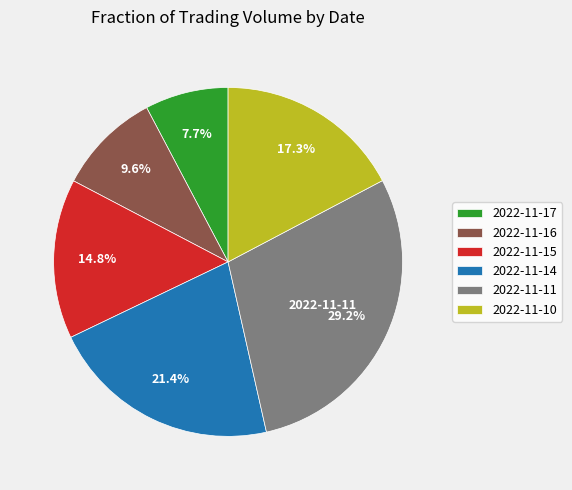

Which category has the biggest portion of the pie?

2022-11-11